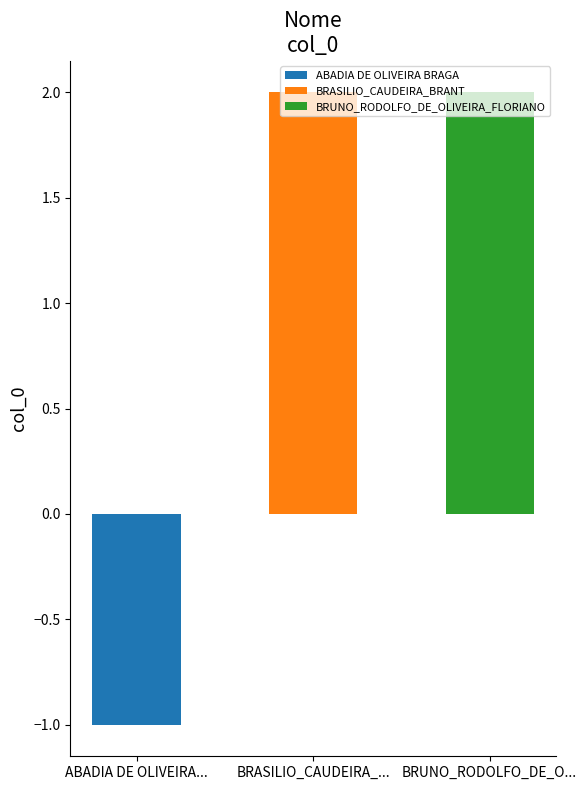

True or false: the data shows 3 at BRASILIO_CAUDEIRA_BRANT.

False